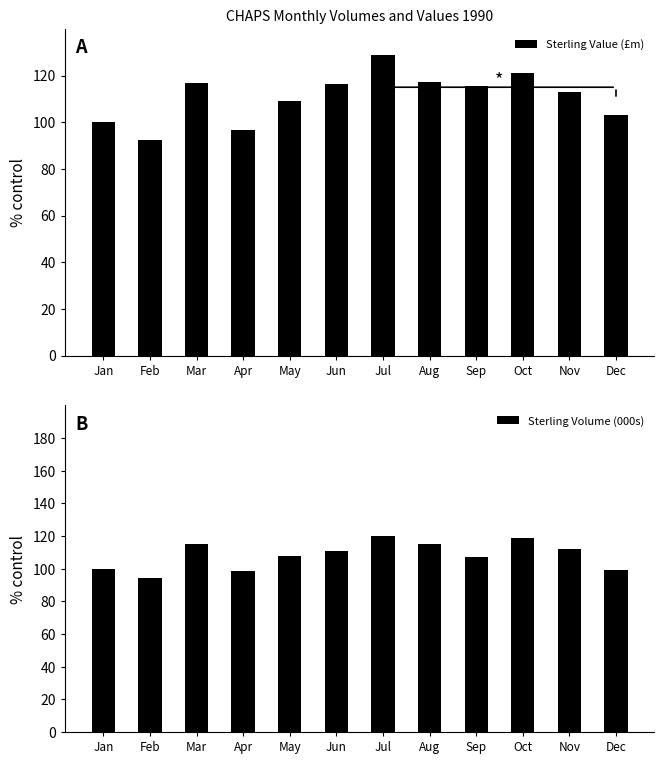

Which series has the largest range (max minus min)?

Sterling Value (£m)